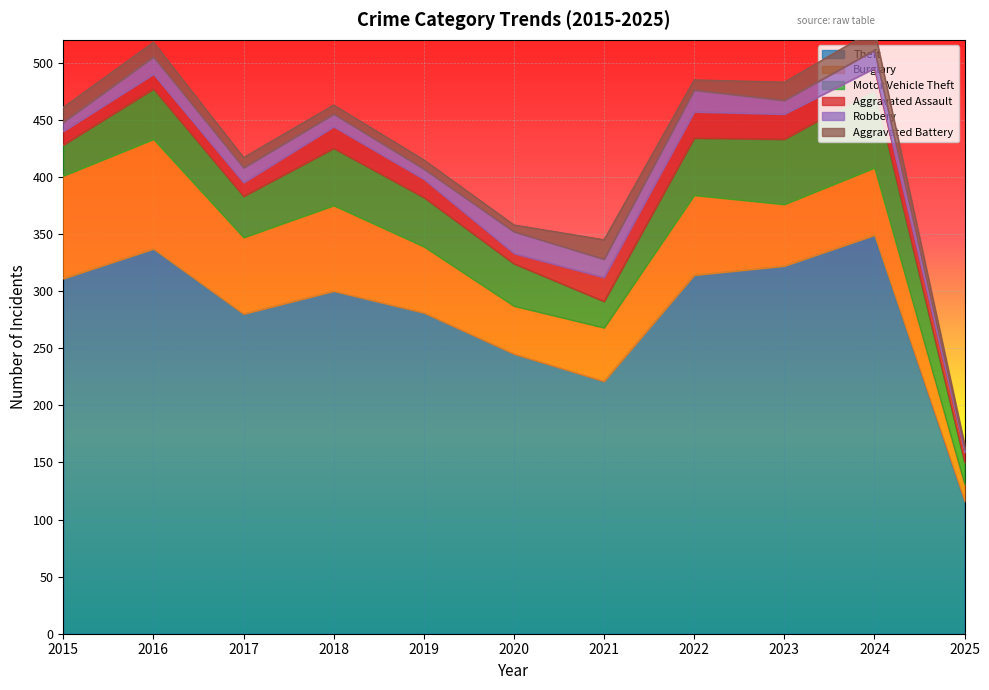

True or false: Burglary and Motor Vehicle Theft cross at least once.

True